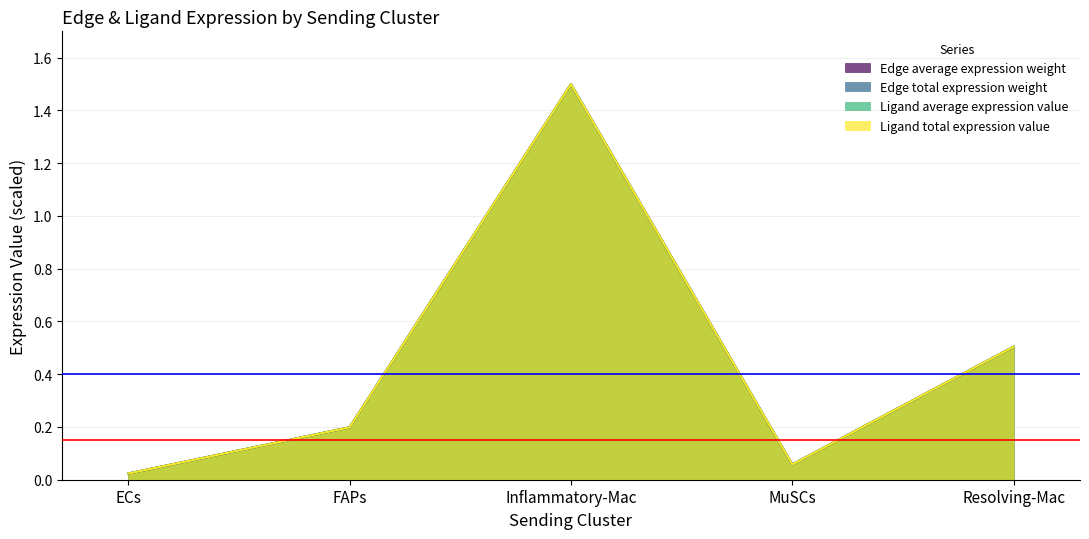

What is the label of the 2nd point from the left?

FAPs